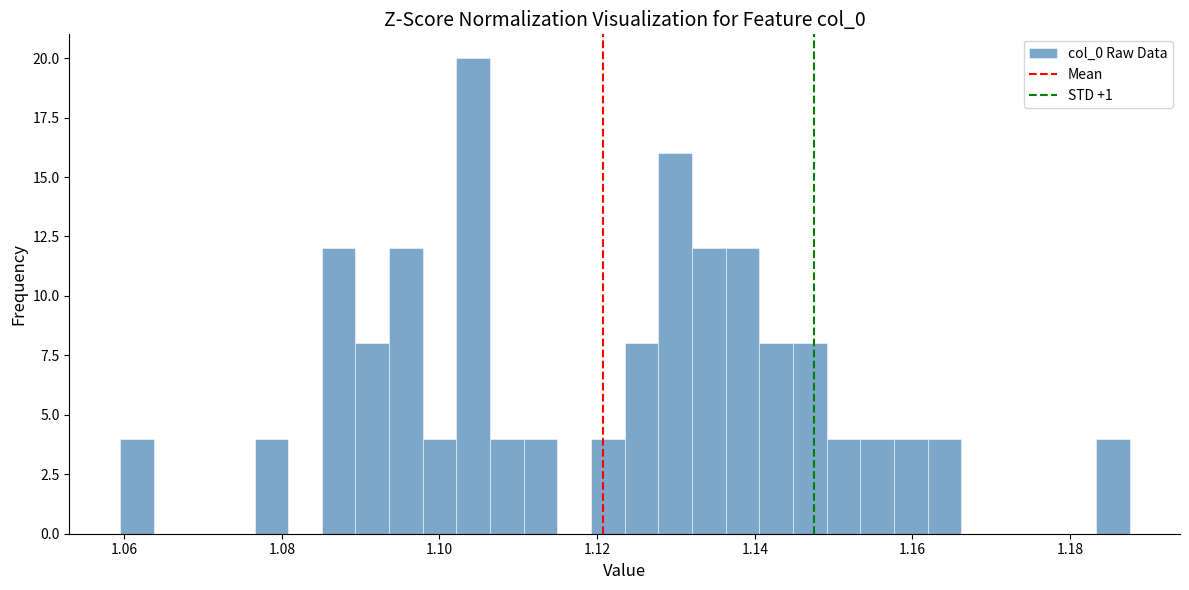

Read against the x-axis, roughly where is the centre of the tallest bar?

1.104